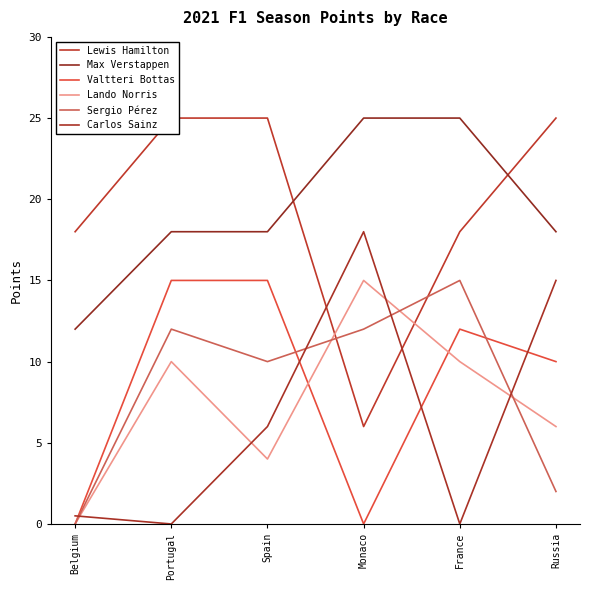

What are all the series names shown in the legend?

Lewis Hamilton, Max Verstappen, Valtteri Bottas, Lando Norris, Sergio Pérez, Carlos Sainz